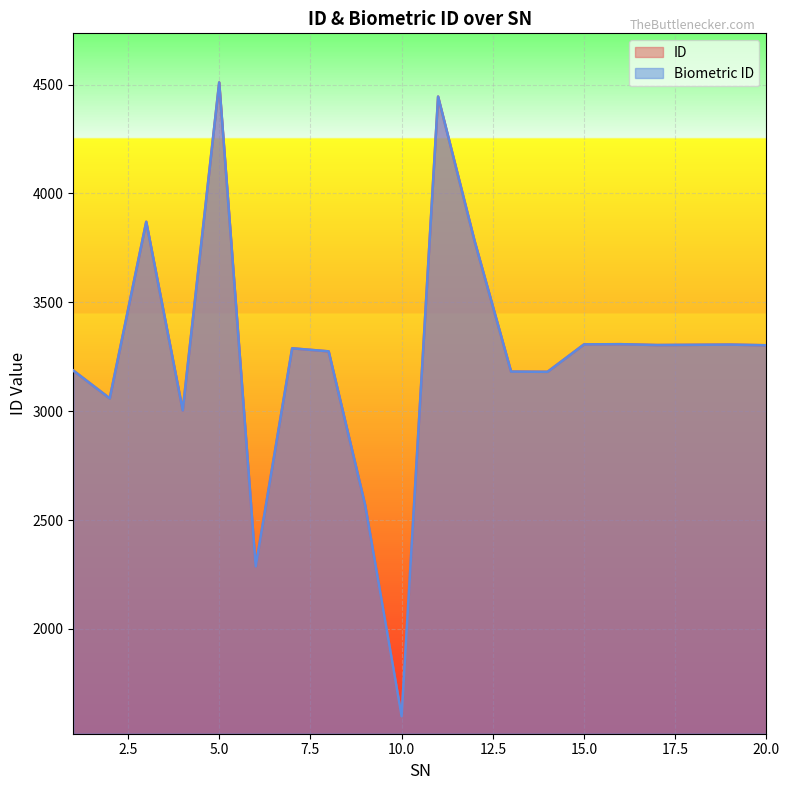

What is the sum of all ID values?

65072